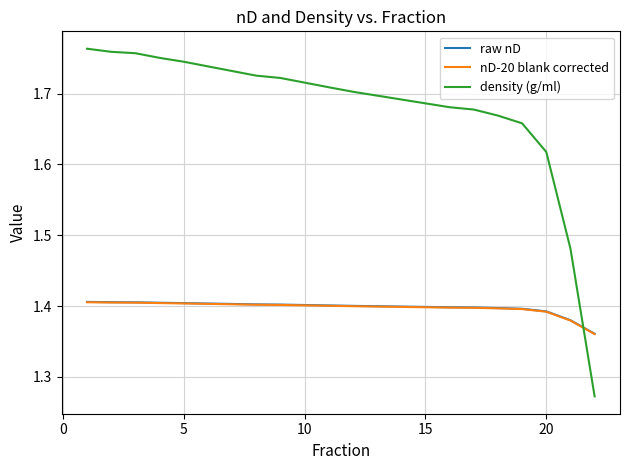

At how many categories does at least one series exceed 1?

22